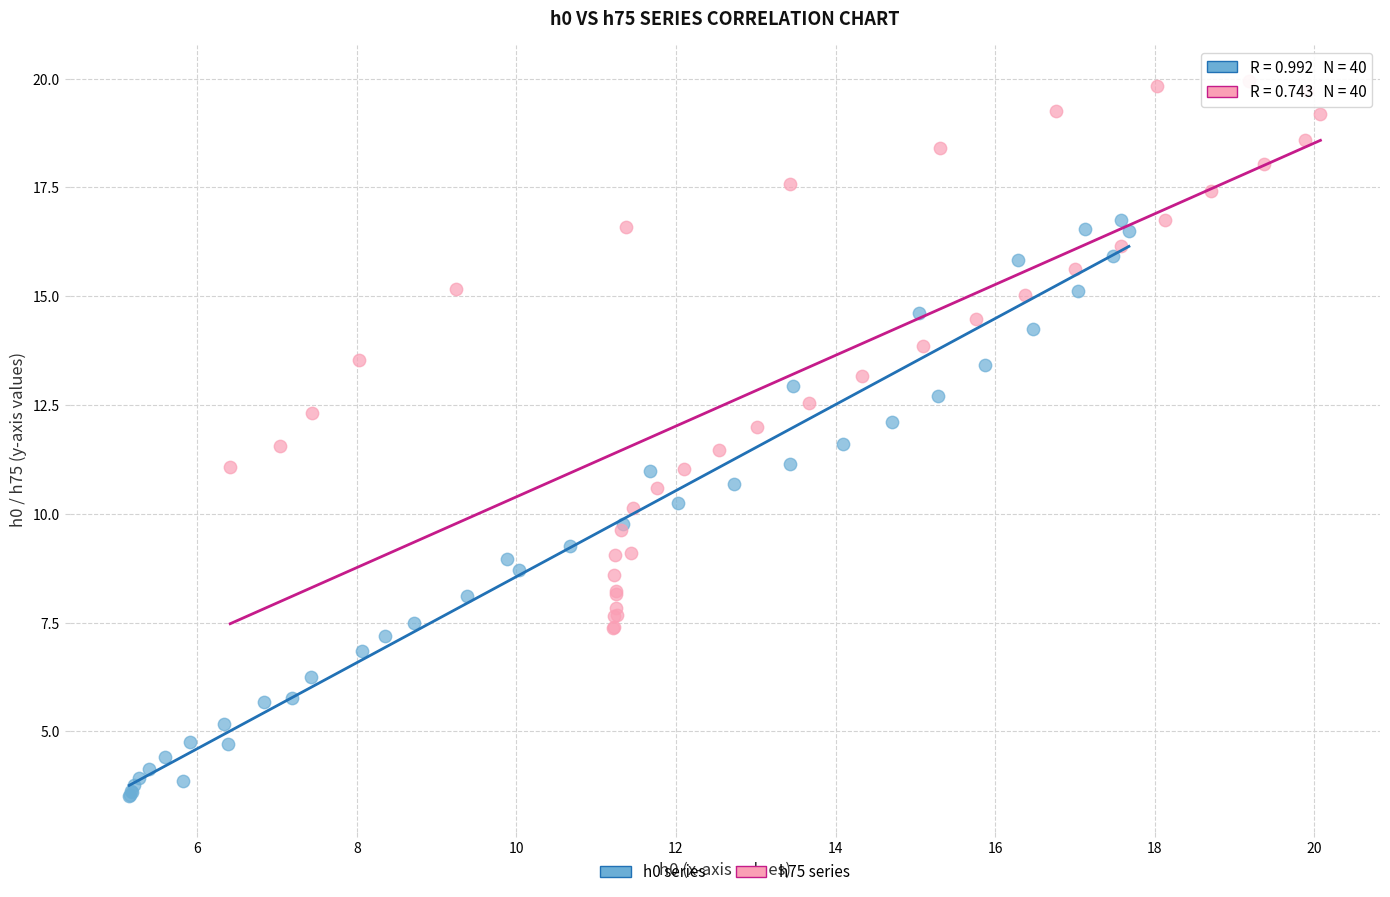

Which series reaches the minimum Y coordinate?

h0 series